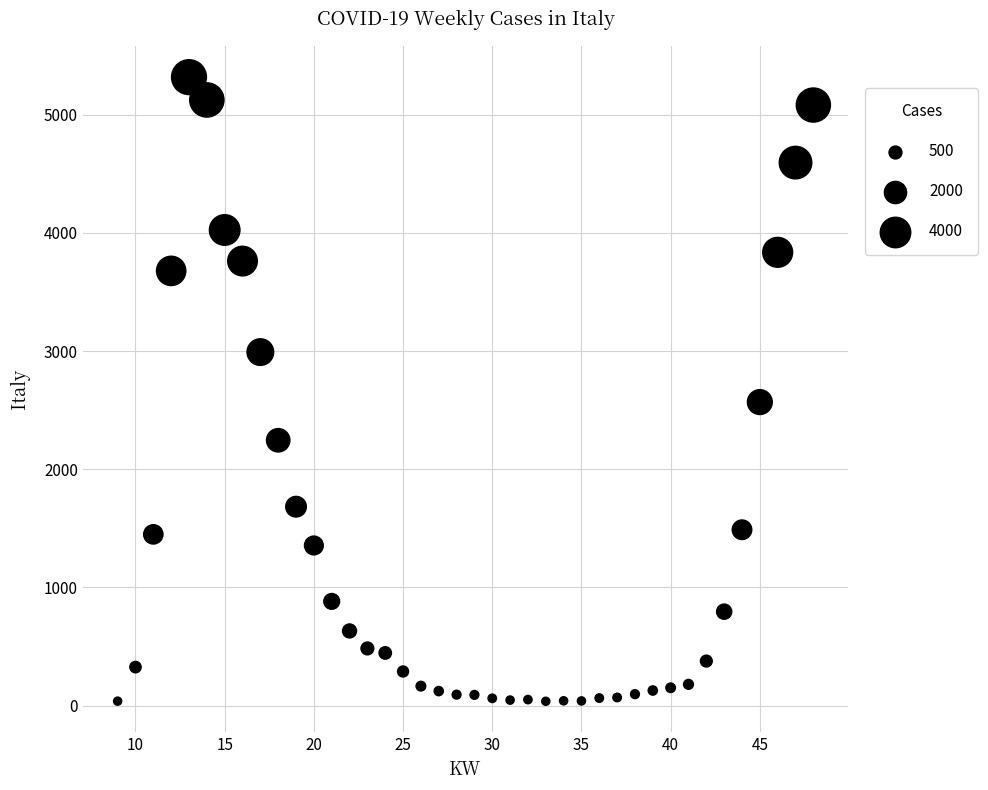

What is the range of Y values (max minus min)?

5280